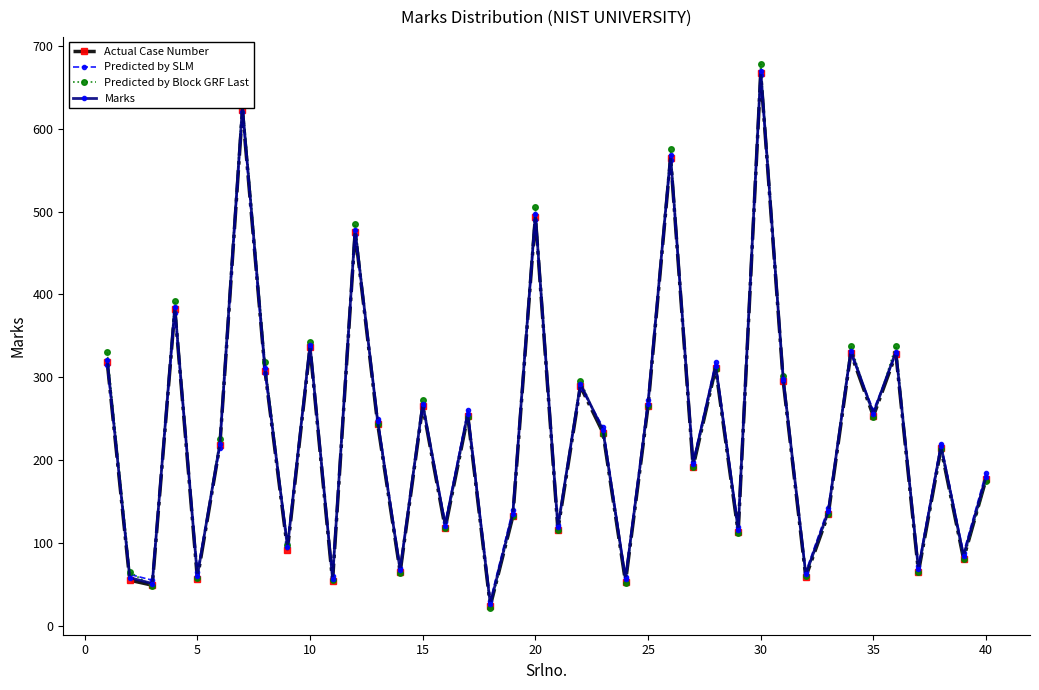

Is this an area chart (filled region under the line)?

No